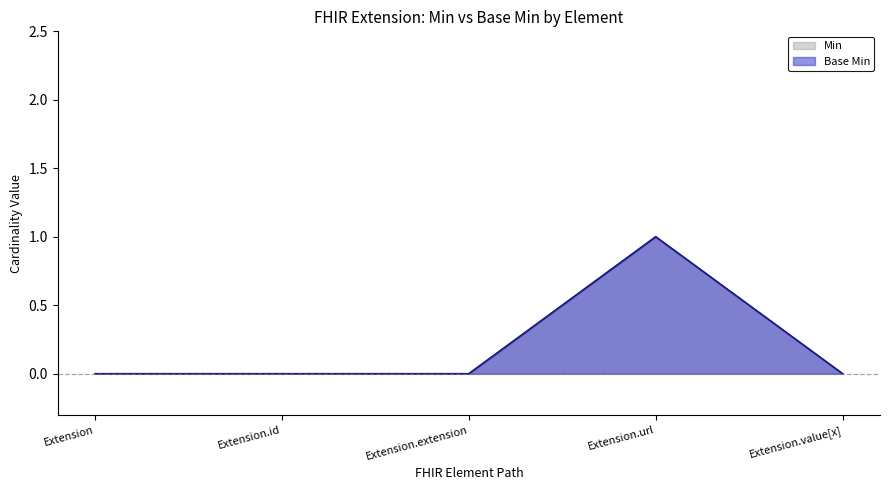

What are all the series names shown in the legend?

Min, Base Min